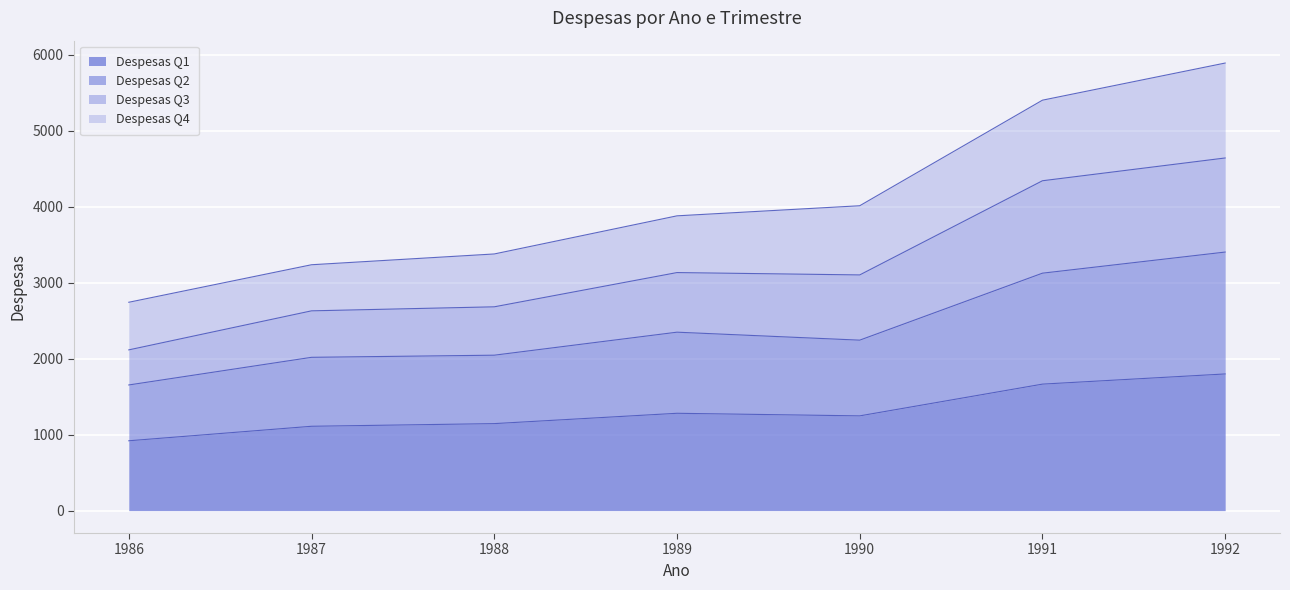

True or false: Despesas Q3 and Despesas Q1 cross at least once.

False